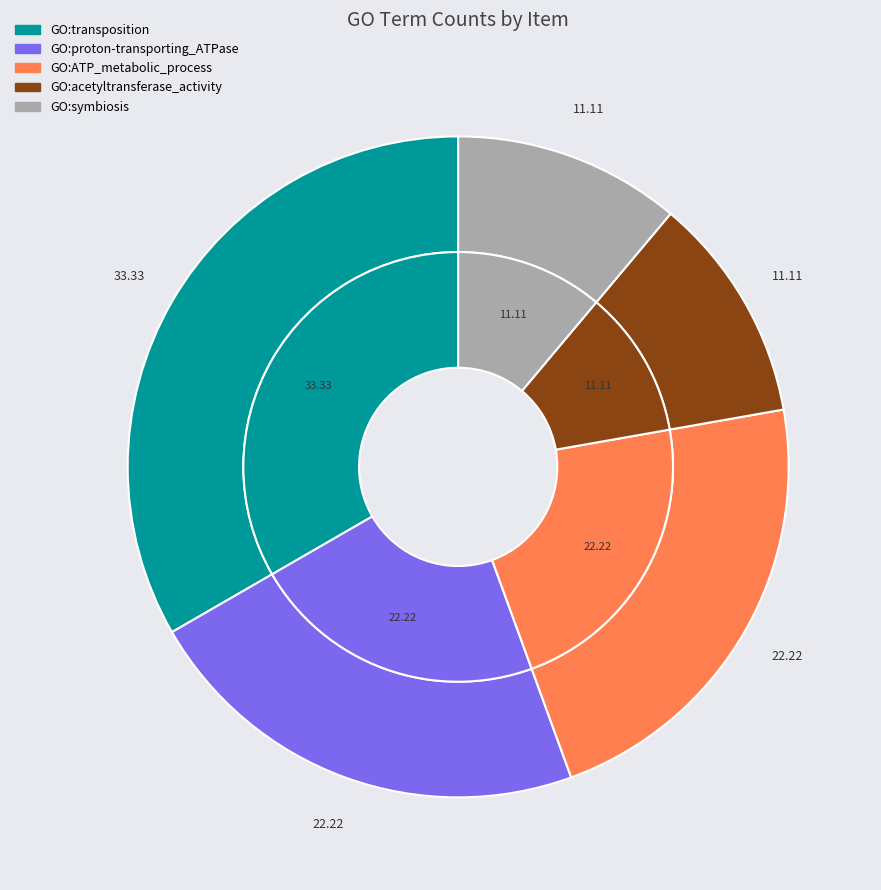

The GO:ATP_metabolic_process-biological_process slice represents 22% of the pie. True or false?

True